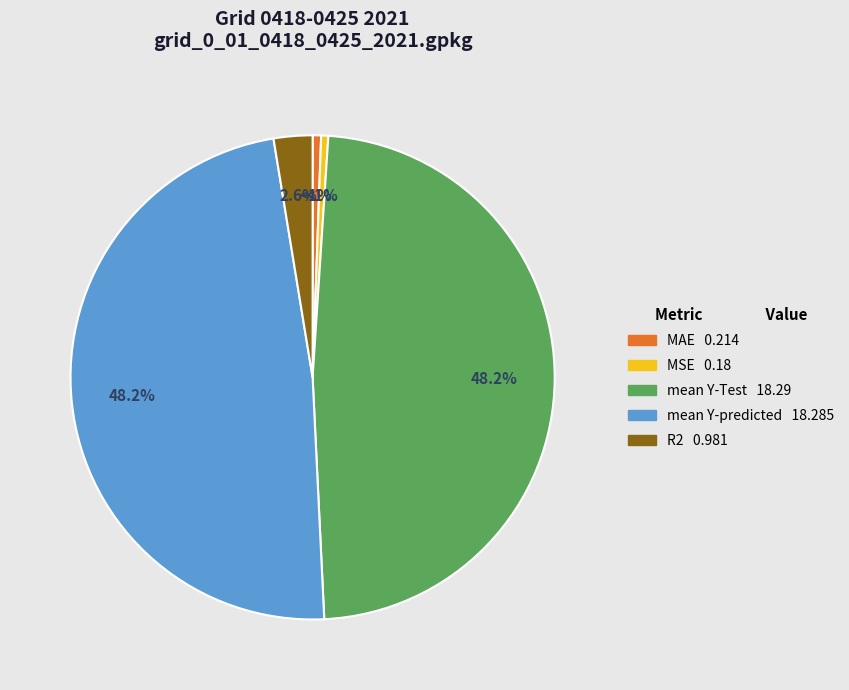

The MAE slice represents 1% of the pie. True or false?

True